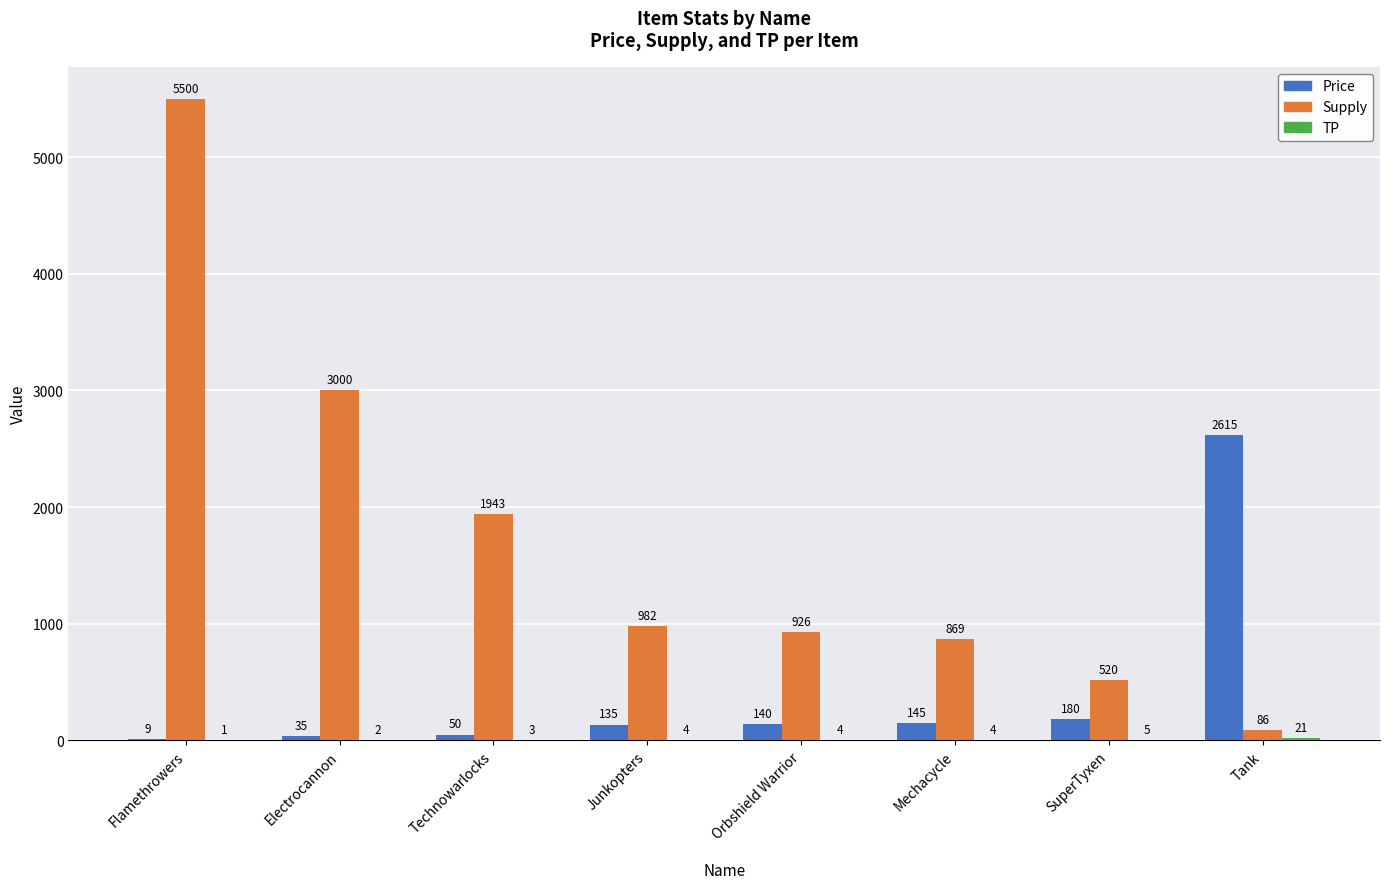

Between Technowarlocks and Tank, which series saw the biggest shift?

Price